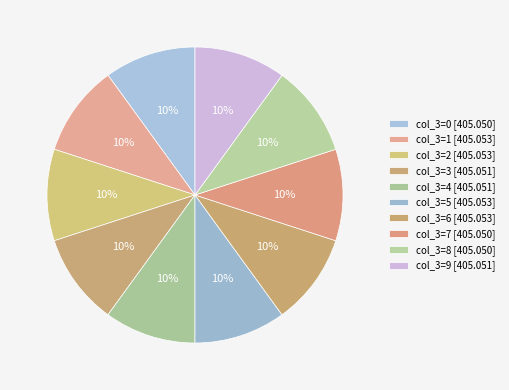

Count the number of slices in the pie.

10